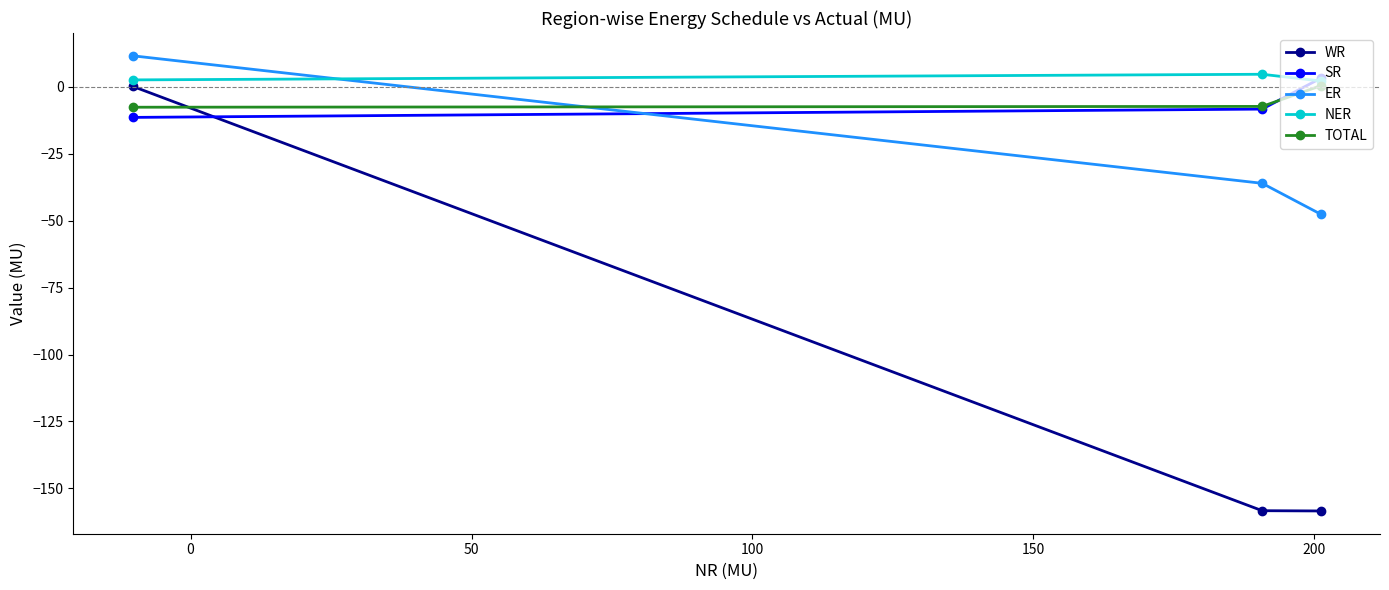

How many values in WR are below zero?

2